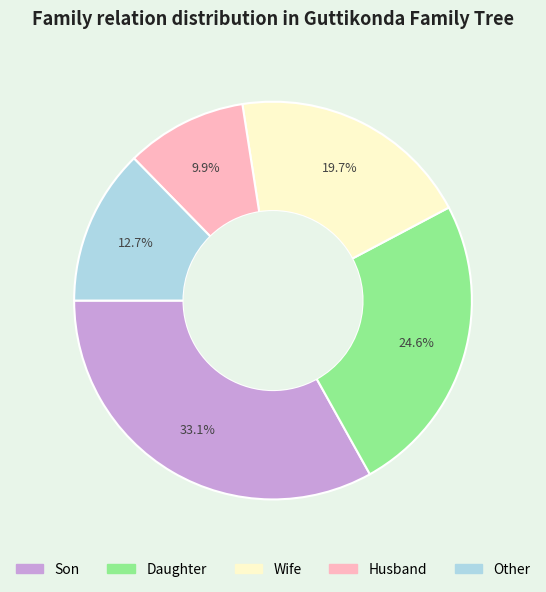

Combined, do Son and Other account for over 50%?

No